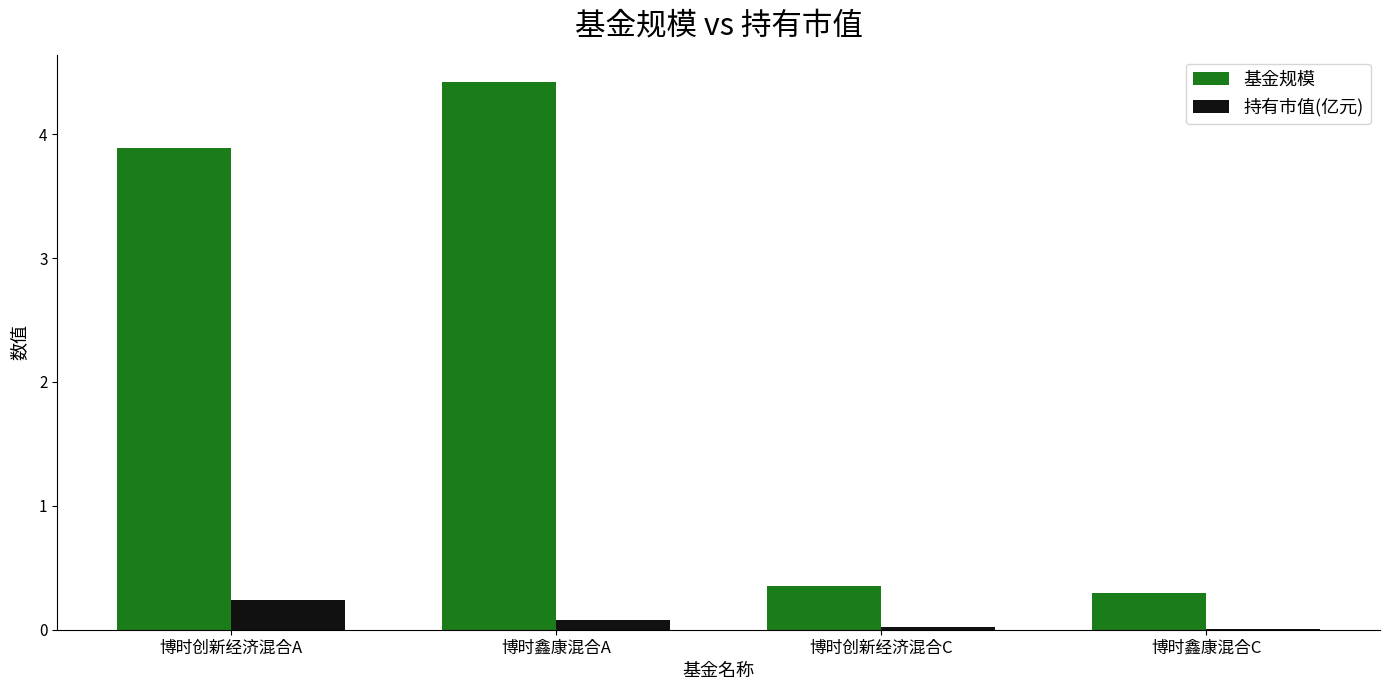

Is it true that 基金规模 equals 4.4 at 博时鑫康混合A?

True